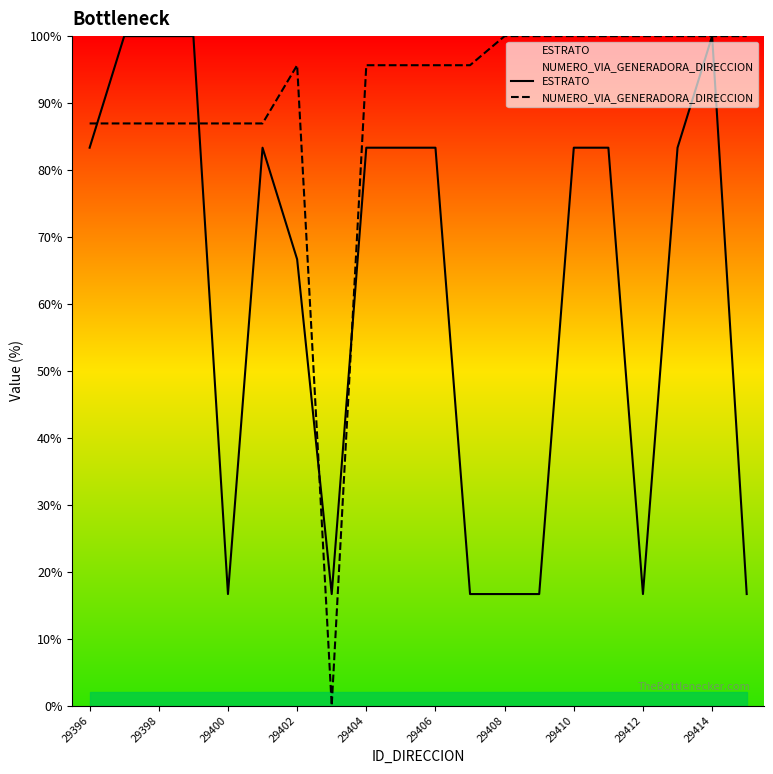

In NUMERO_VIA_GENERADORA_DIRECCION, how many points are lower than both neighbors (excluding endpoints)?

1